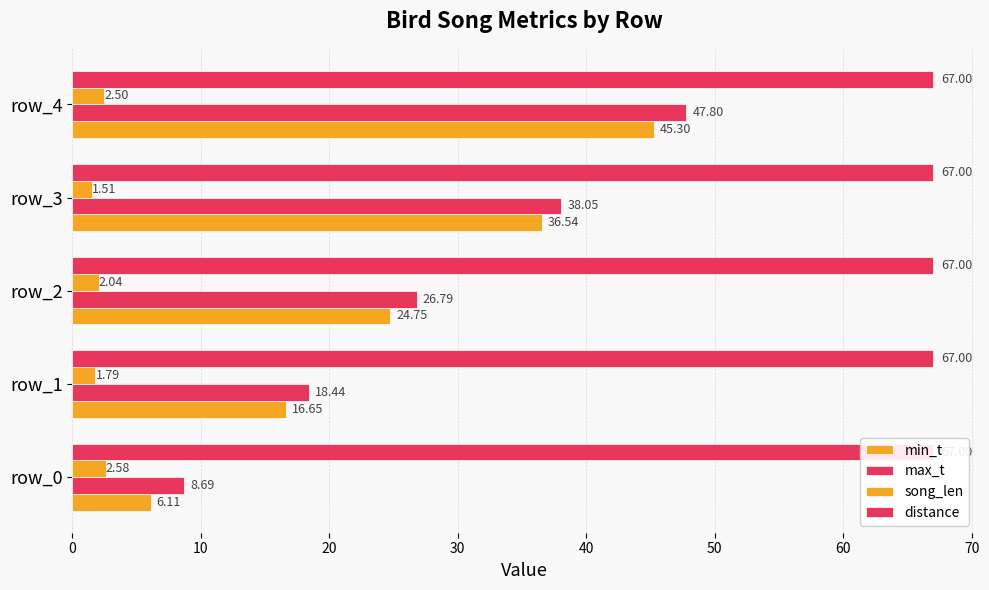

Which series has the largest total across all categories?

max_t